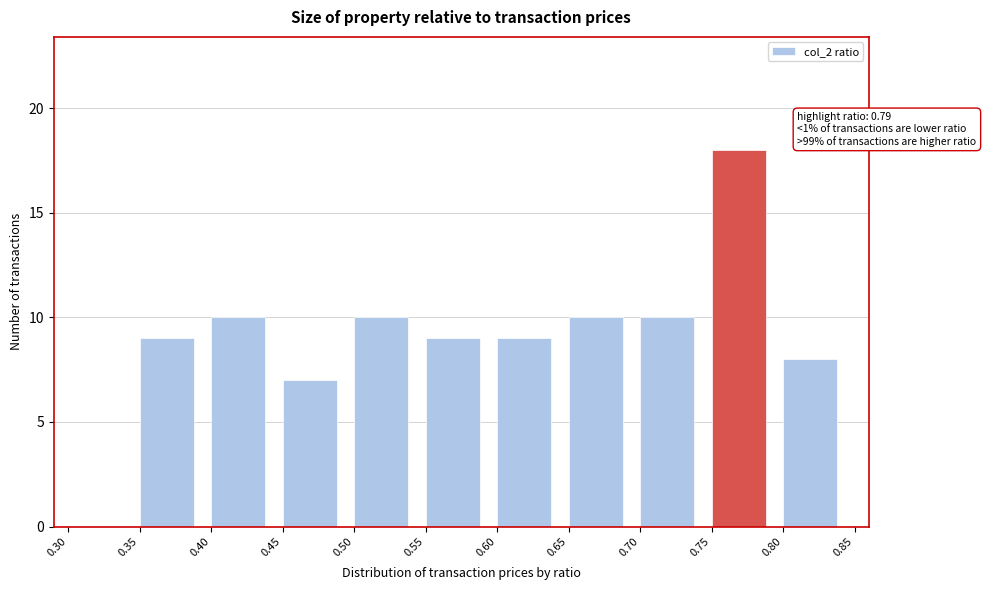

Over which range of the x-axis is the bar tallest?

0.75 to 0.80